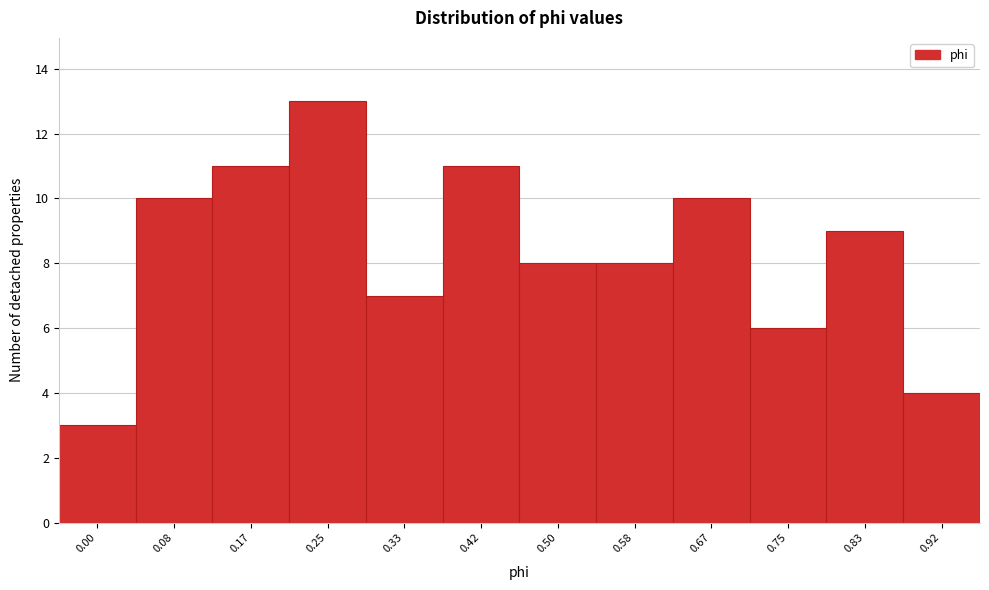

Reading left to right, transcribe all the data shown in this chart.

3	10	11	13	7	11	8	8	10	6	9	4